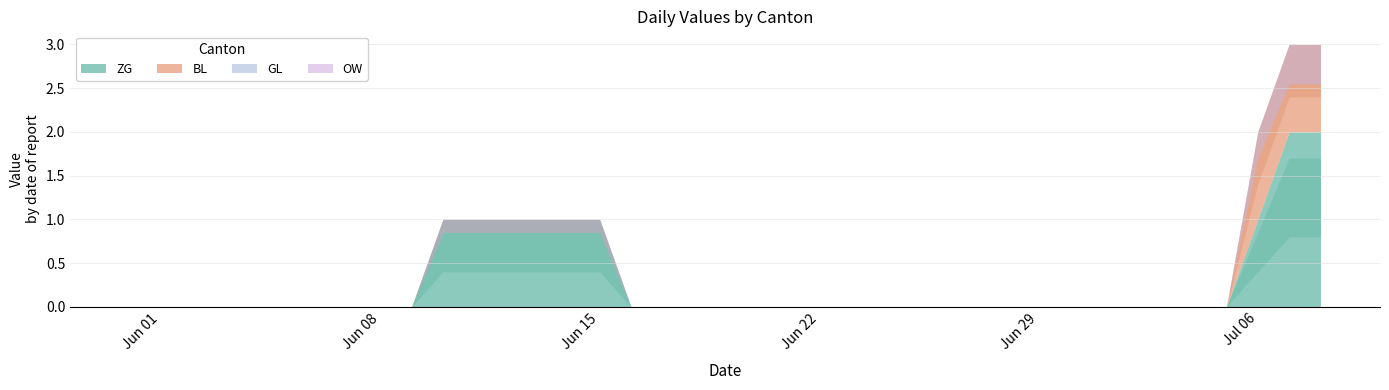

At how many categories does at least one series exceed 1?

2